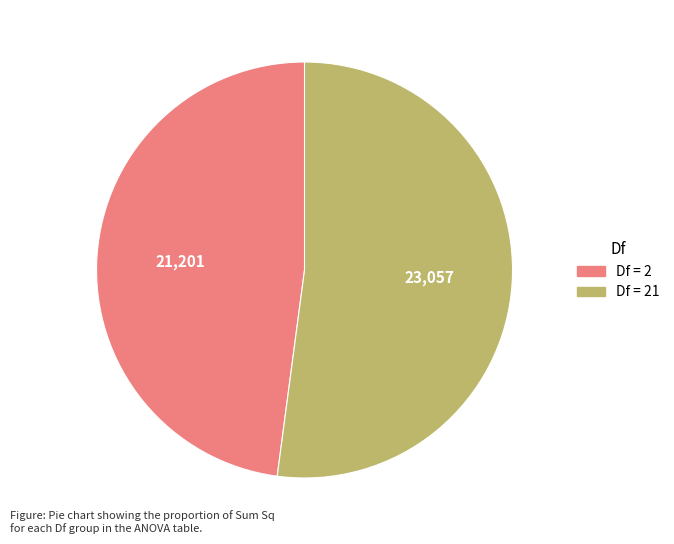

Between Df = 21 and Df = 2, which is larger?

Df = 21